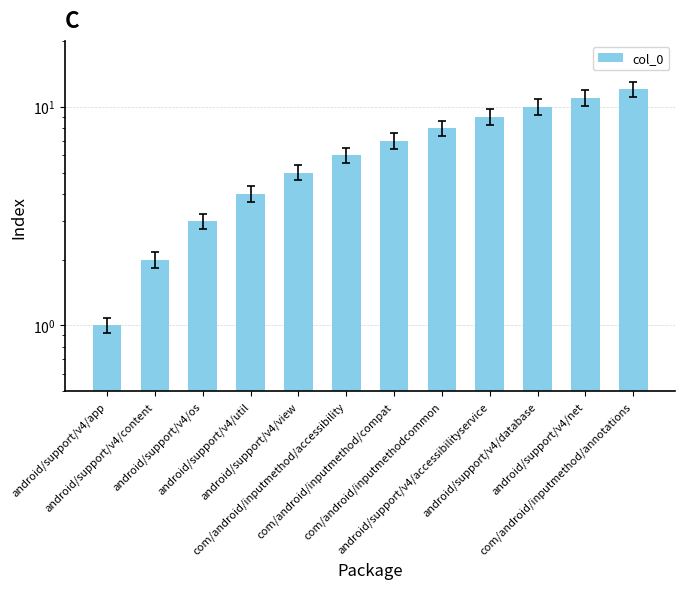

What is the approximate value at android/support/v4/database?

10